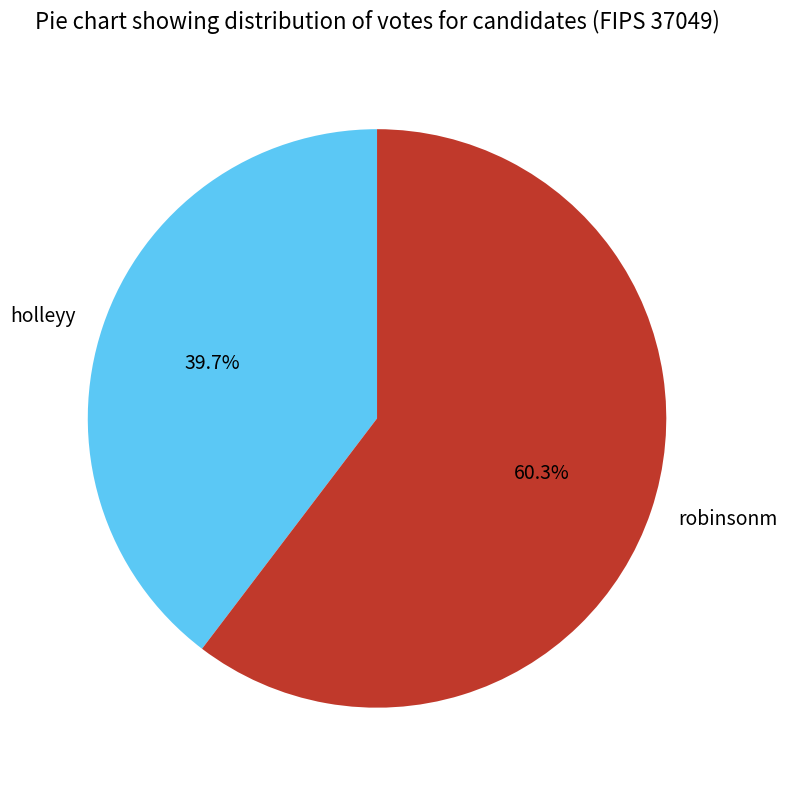

What percentage is NOT represented by holleyy?

60.3%